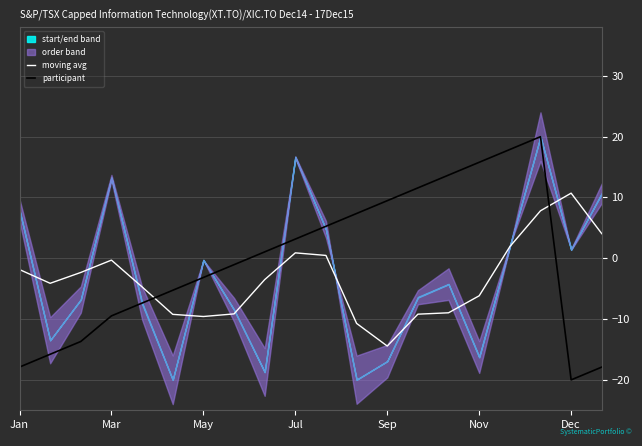

How many times do moving avg and participant cross each other?

2